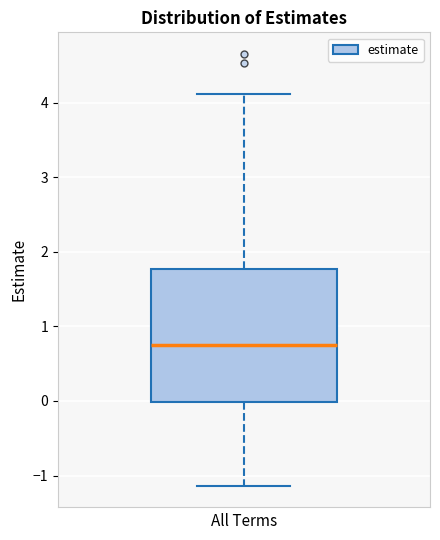

Read this box plot against the y-axis: the position of the median line, the range covered by the box, and the ends of both whiskers. The values are not printed on the chart, so give them approximately, as read against the axis.

median 0.8, box 0.0 to 1.8, whiskers -1.1 to 4.1